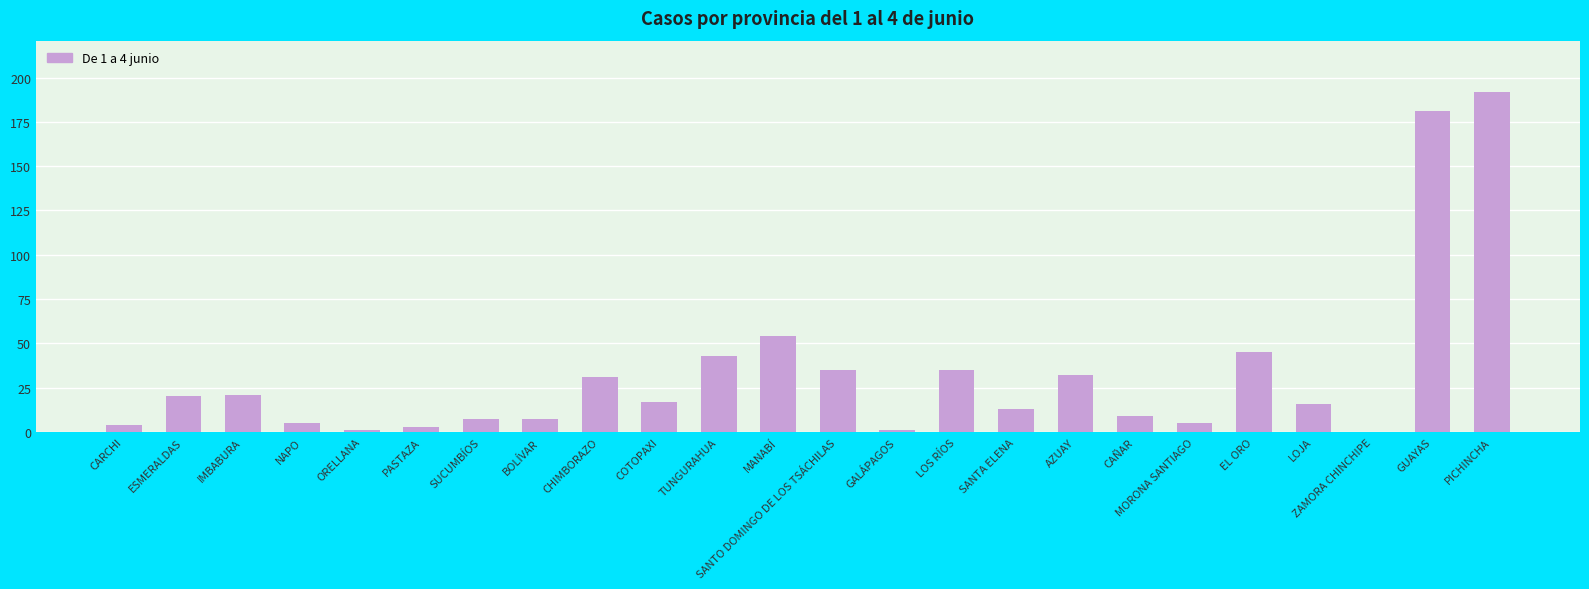

What is the maximum value shown in the chart?

192